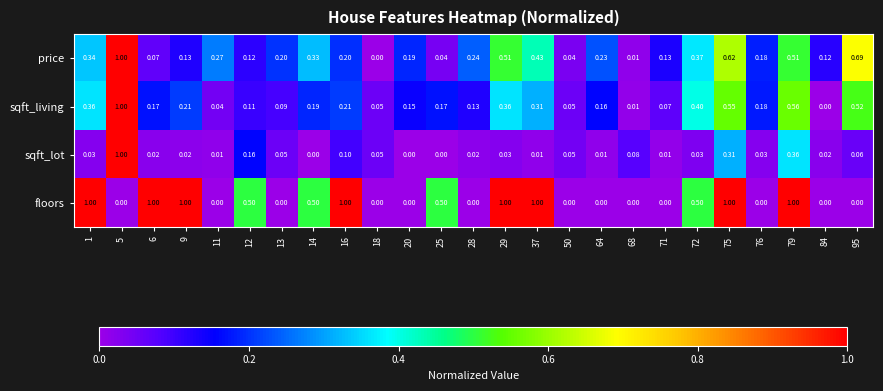

Which series changed the most between 14 and 79?

floors